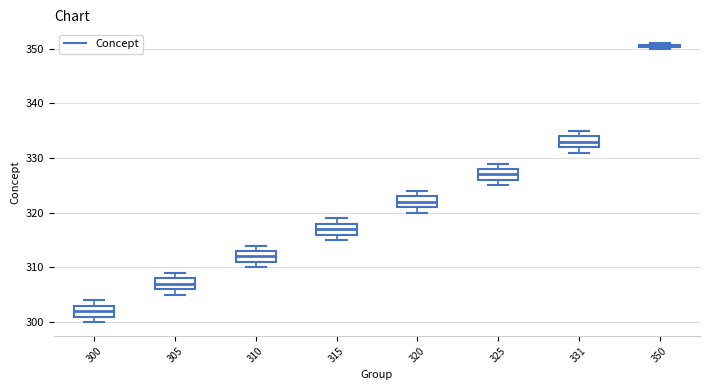

Which box's median line is the lowest?

300